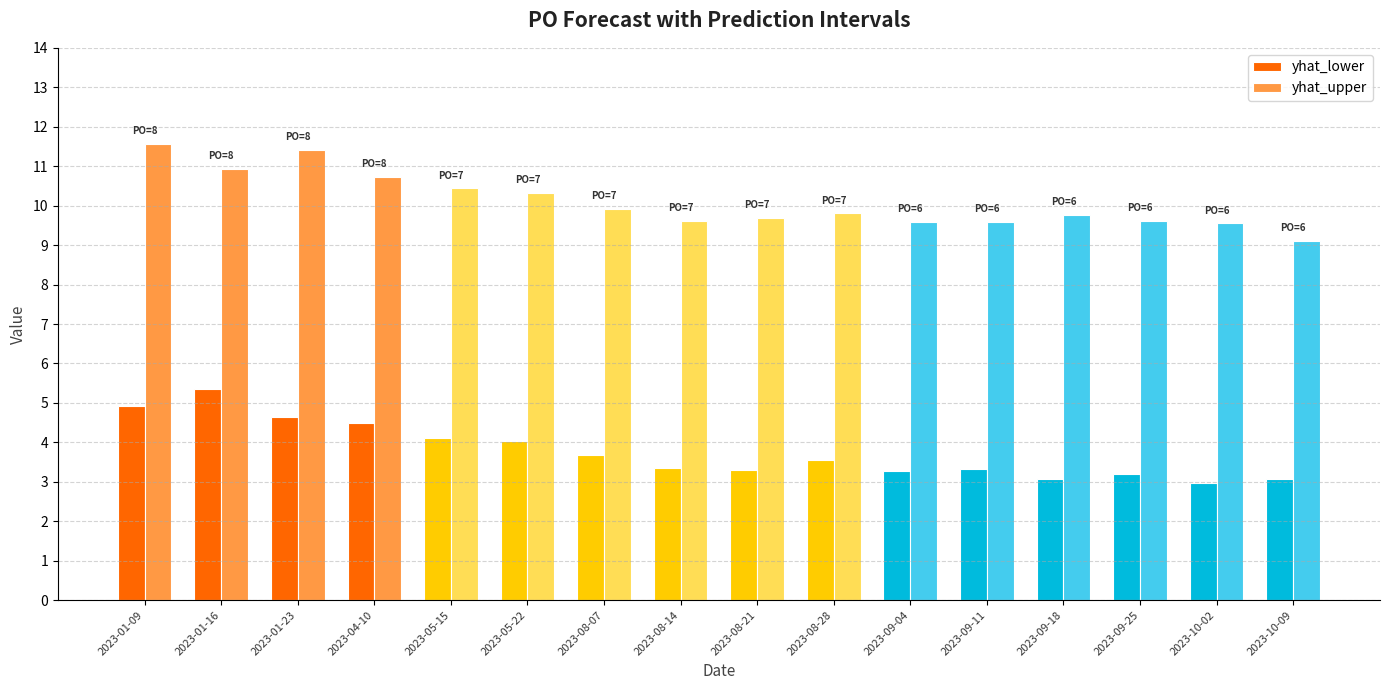

What is the label of the 3rd bar from the left?

2023-01-23